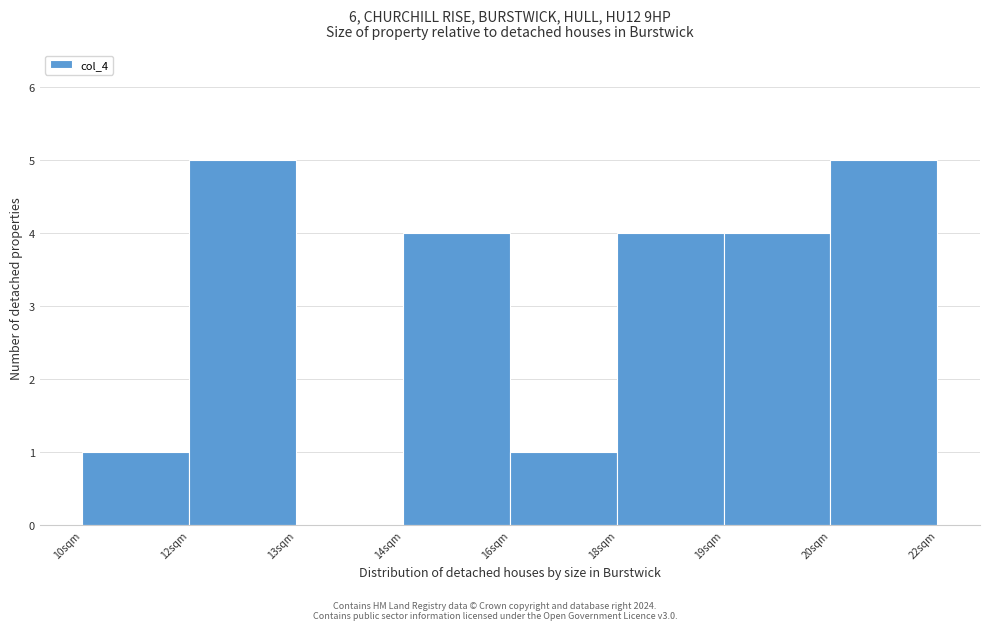

Reading left to right, transcribe all the data shown in this chart.

10sqm=1	12sqm=5	13sqm=0	14sqm=4	16sqm=1	18sqm=4	19sqm=4	20sqm=5